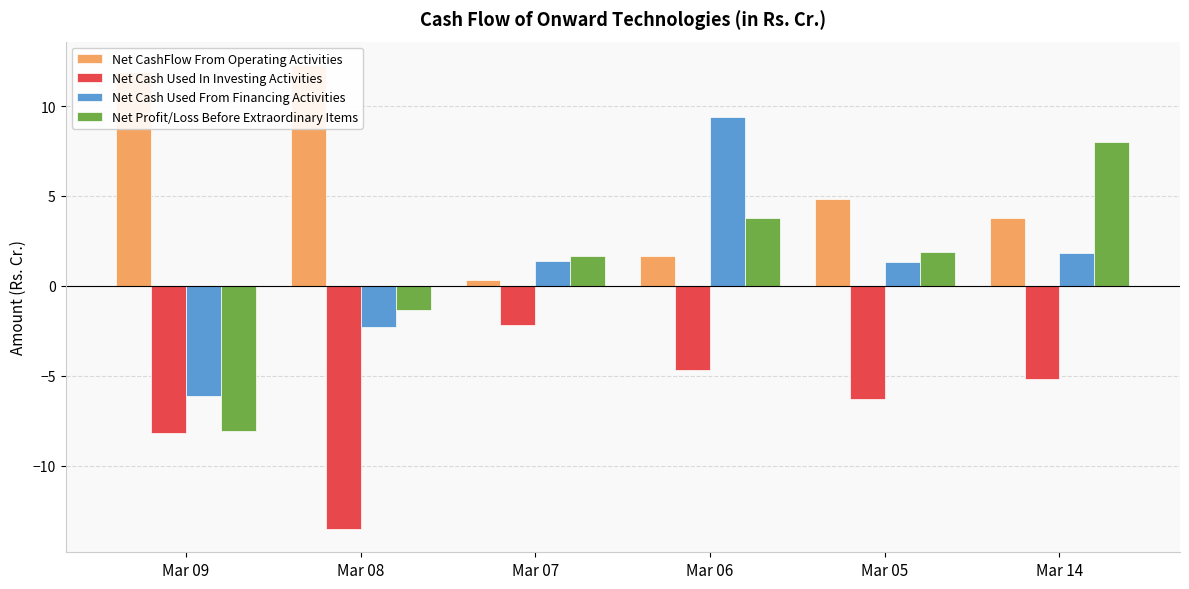

At which label is Net CashFlow From Operating Activities closest to 6?

Mar 05